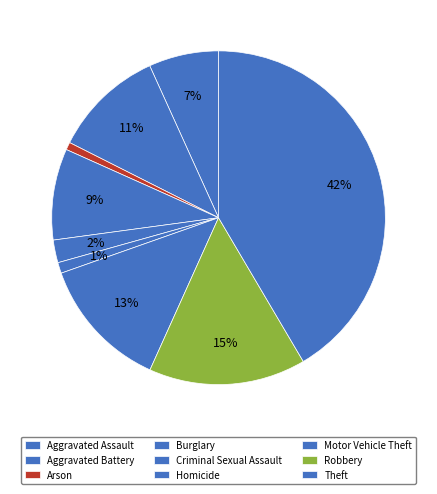

How many slices are in this pie chart?

9